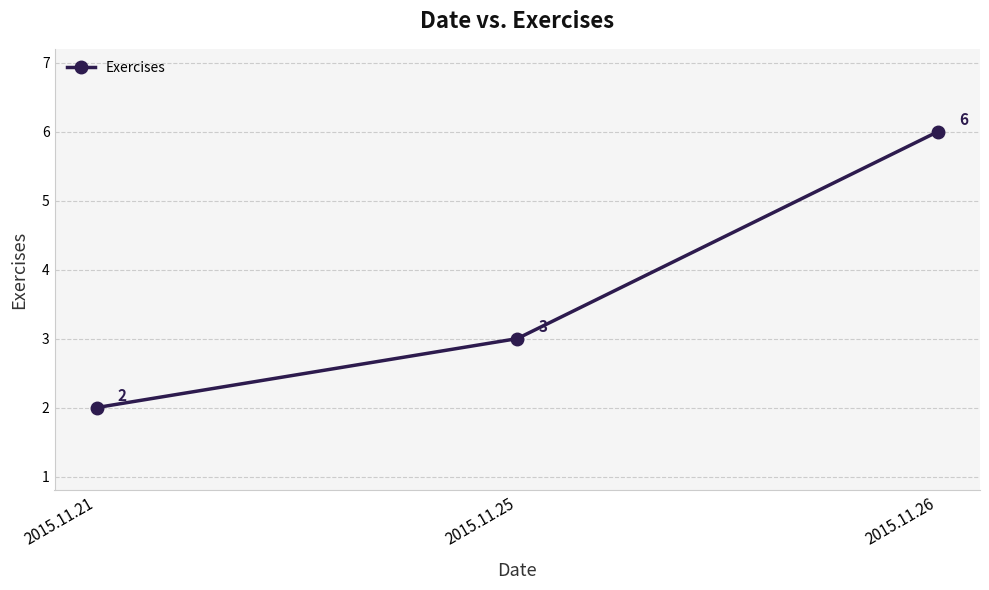

Rank the categories by value from lowest to highest.

2015.11.21, 2015.11.25, 2015.11.26